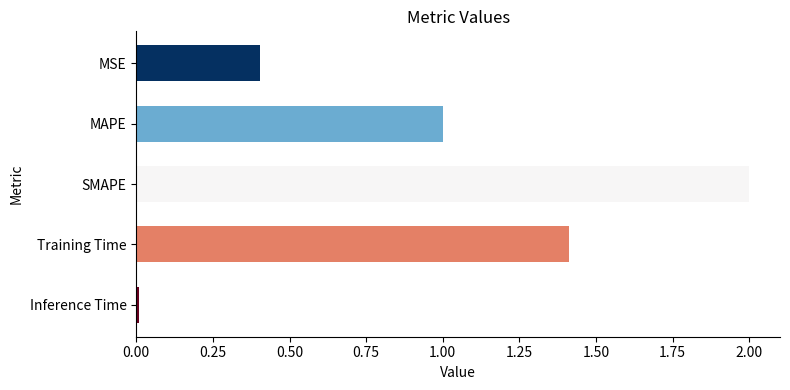

Are the bars grouped side by side (vs. stacked)?

No